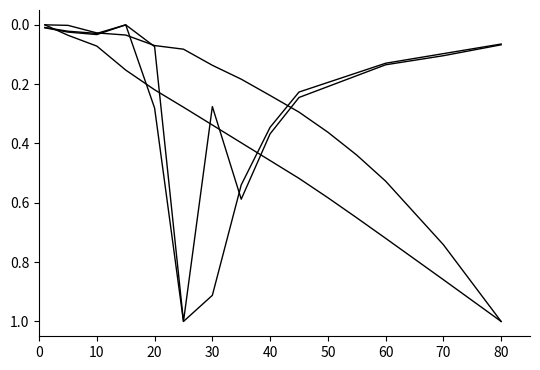

Does the chart have visible grid lines?

No